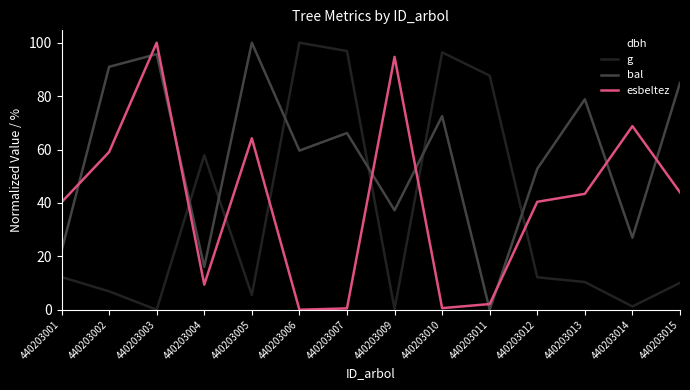

What is the highest value of the g series?

100.0